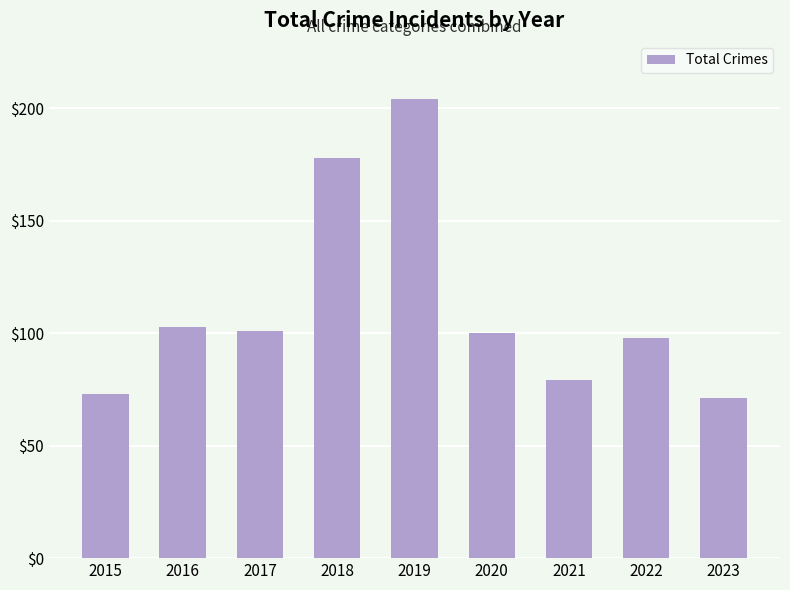

What is the difference between the maximum and second lowest values?

131